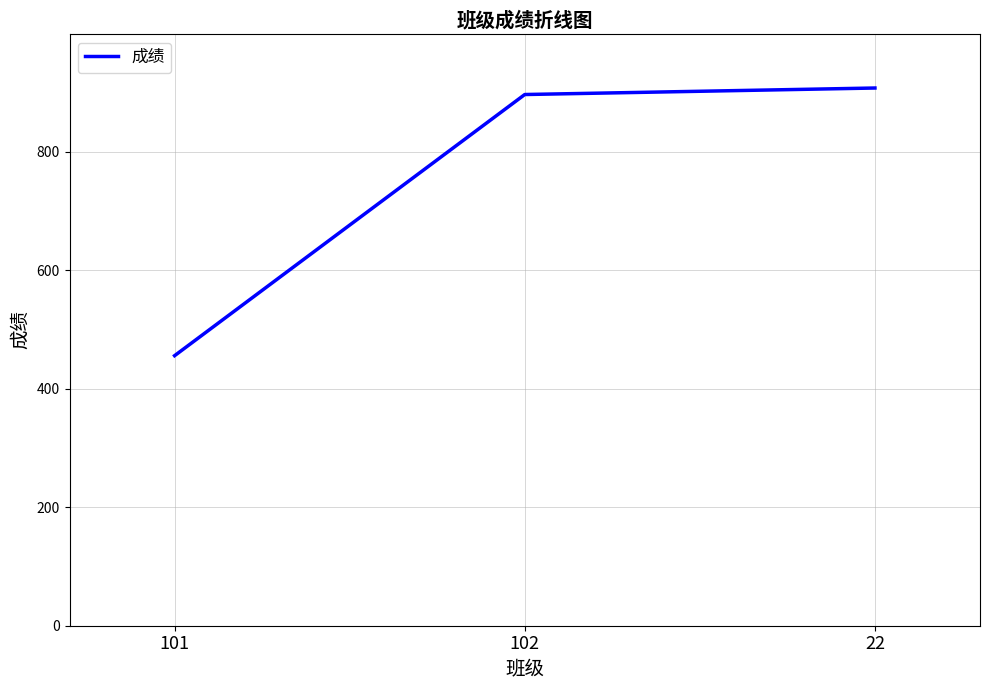

How many lines are shown in the chart?

1